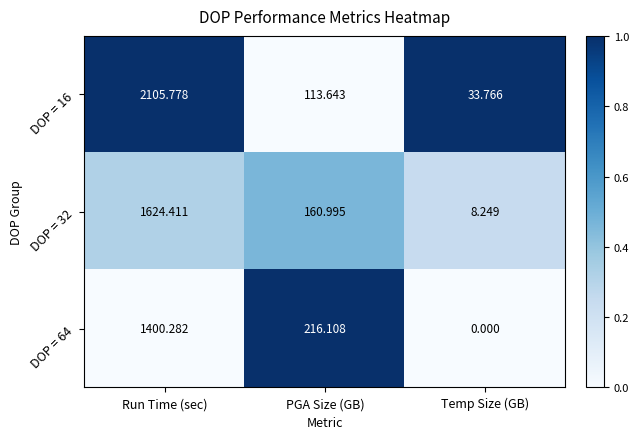

How many categories are shown in the chart?

3